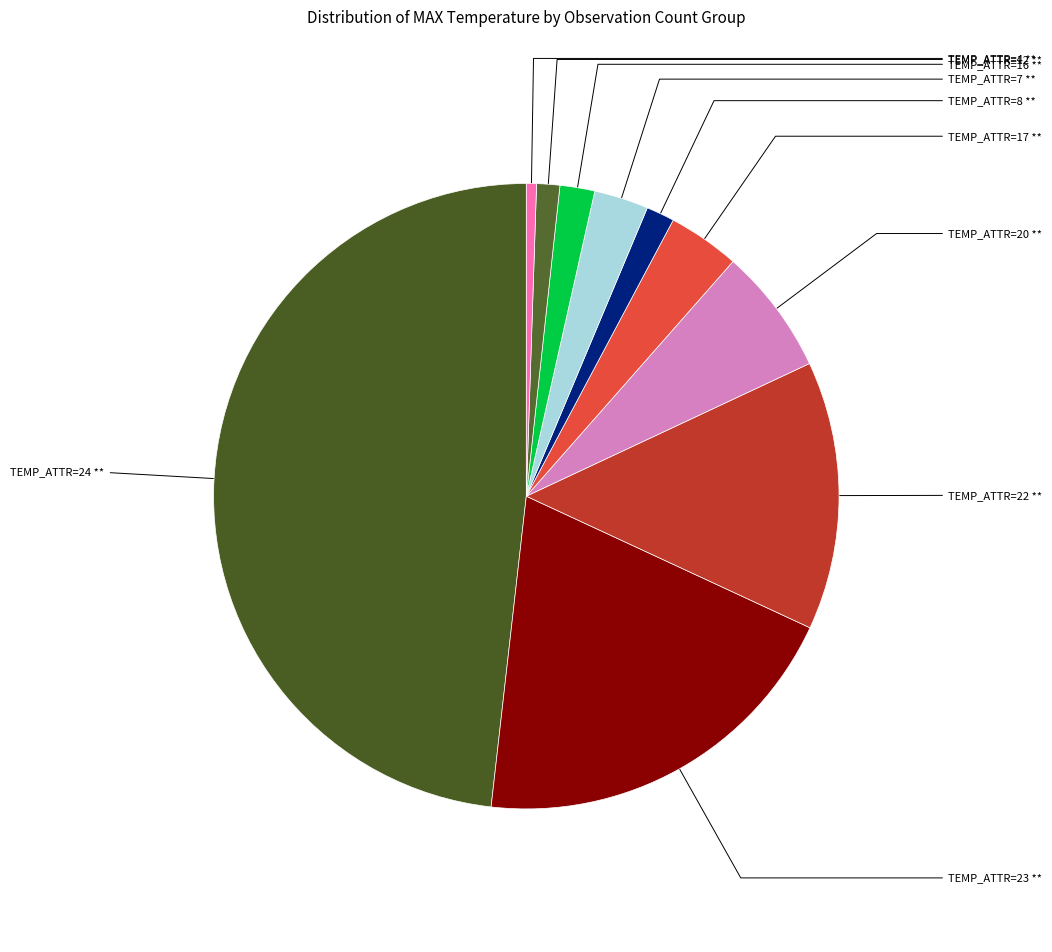

How many slices are in this pie chart?

10